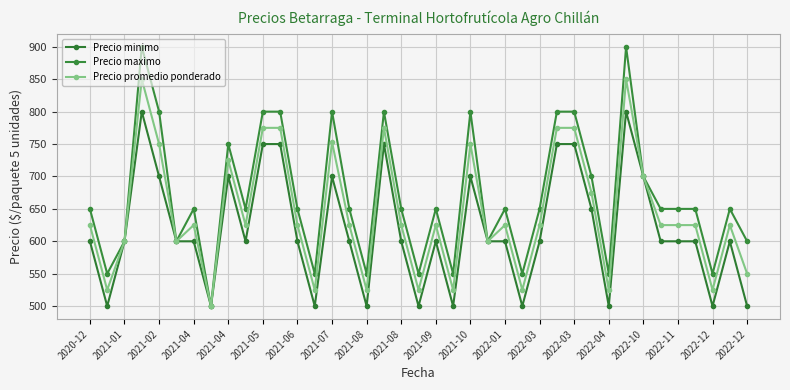

Count the number of categories in the chart.

39